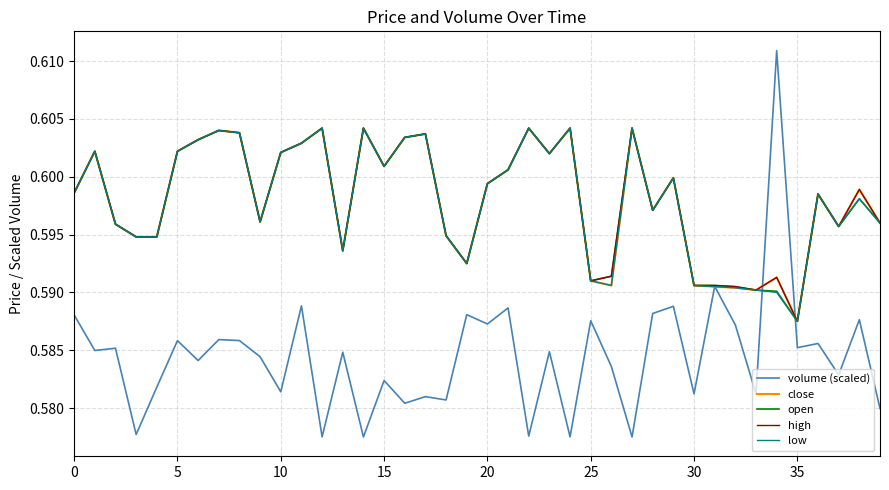

Does the chart display data point markers on the line(s)?

No